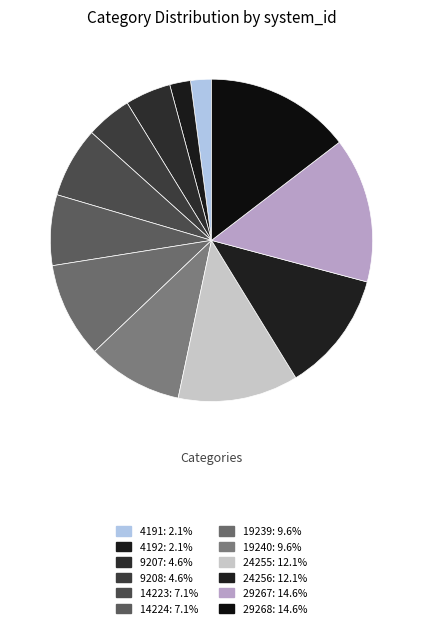

How many segments does this pie chart have?

12